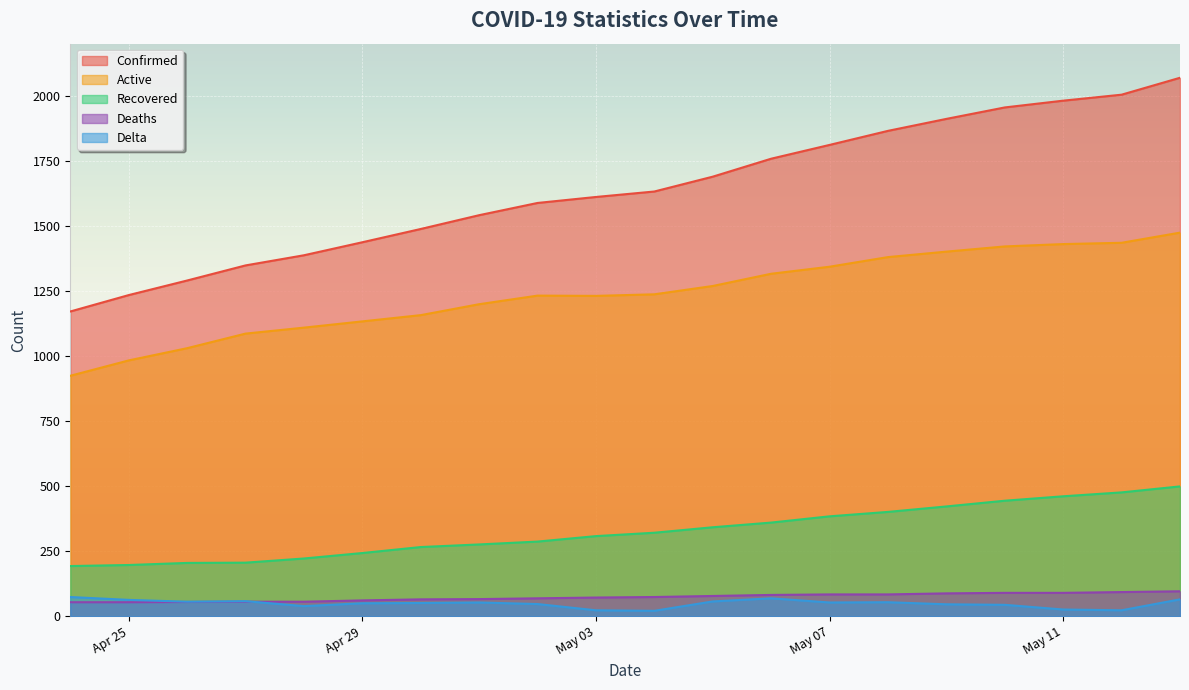

Does the chart display data point markers on the line(s)?

No